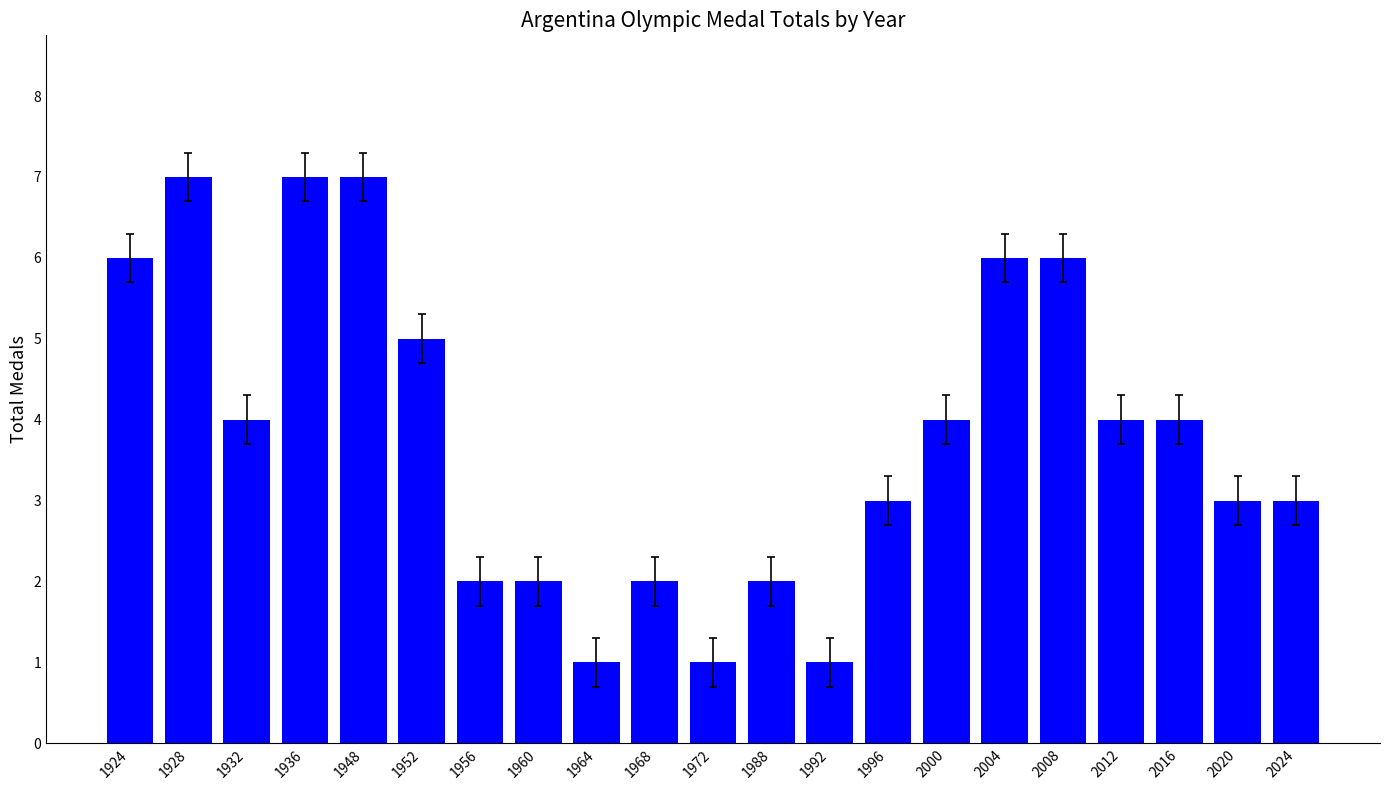

What is the minimum value shown in the chart?

1